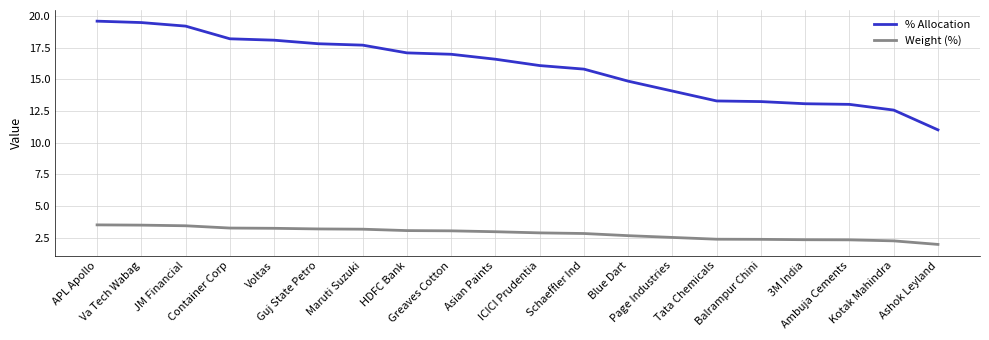

At which label does % Allocation first exceed 16?

APL Apollo